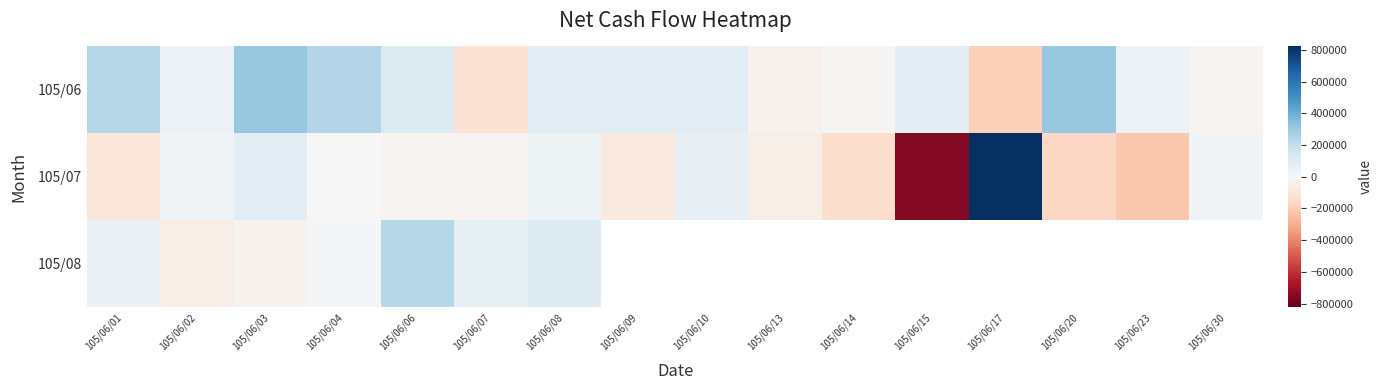

What is the lowest value of the 105/08 series?

-55000.0